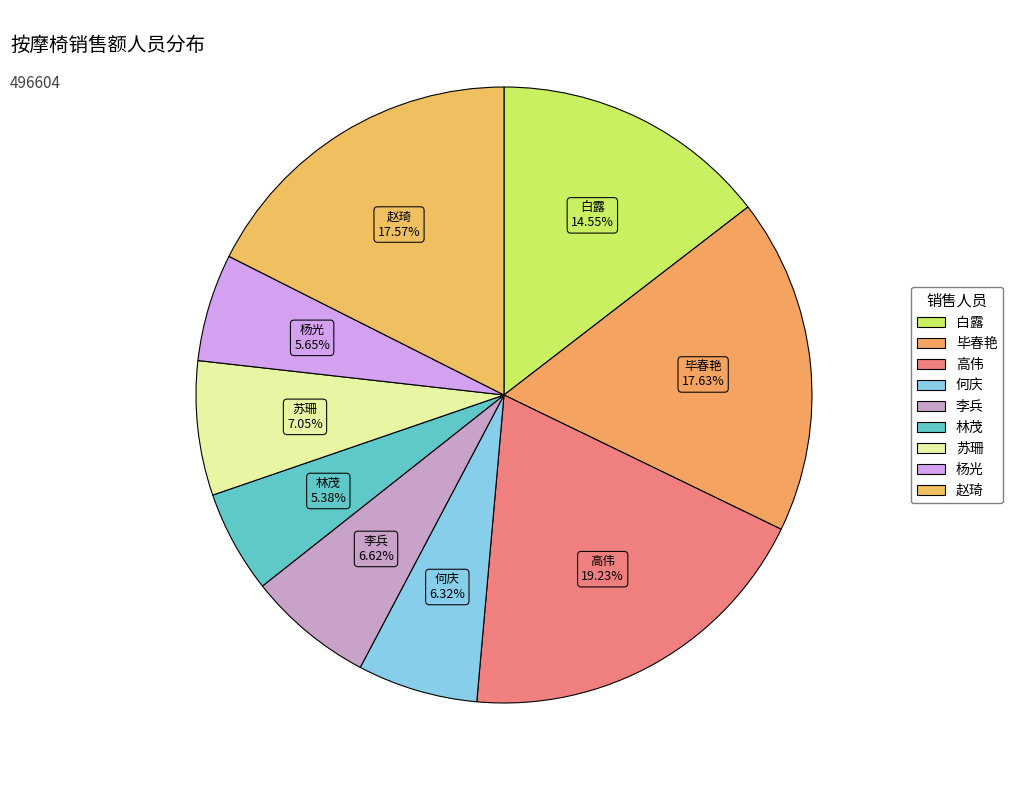

Is it true that 杨光 is 1% of the pie?

False